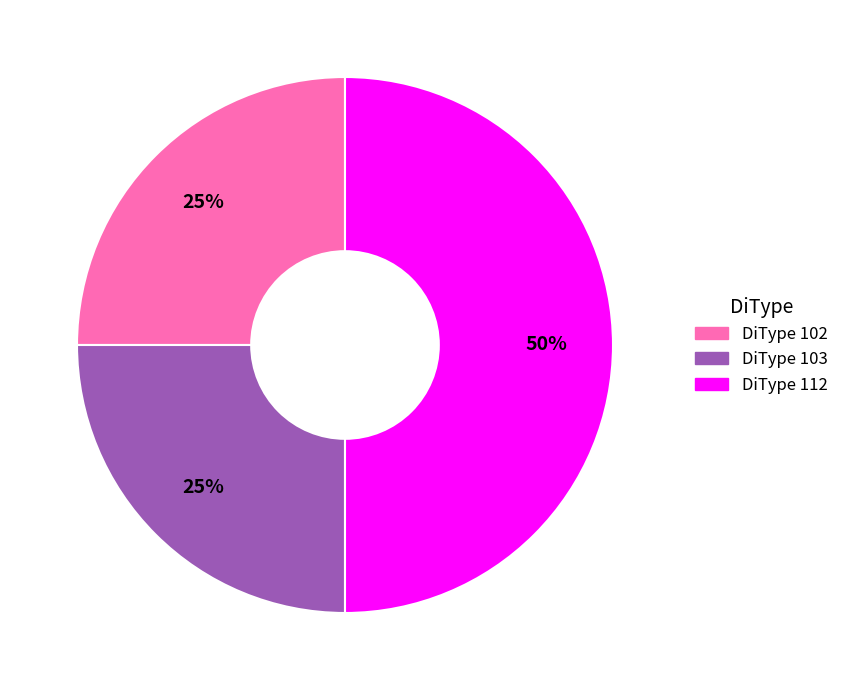

To the nearest percent, what is the difference between the largest and smallest slice percentages?

25%